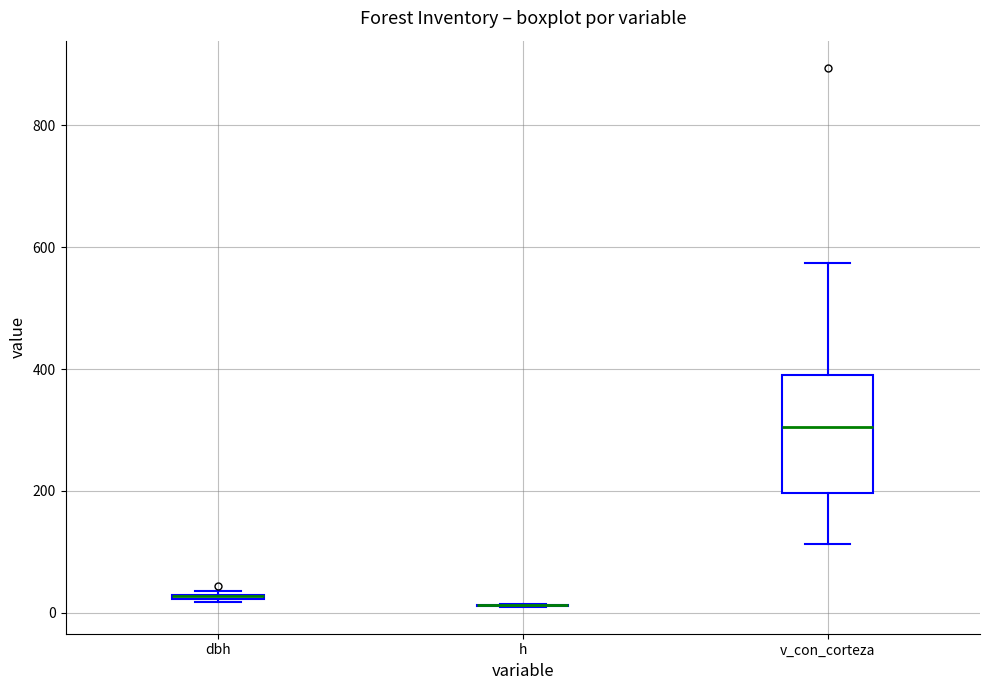

Comparing the boxes themselves (not the whiskers), which one is the tallest?

v_con_corteza